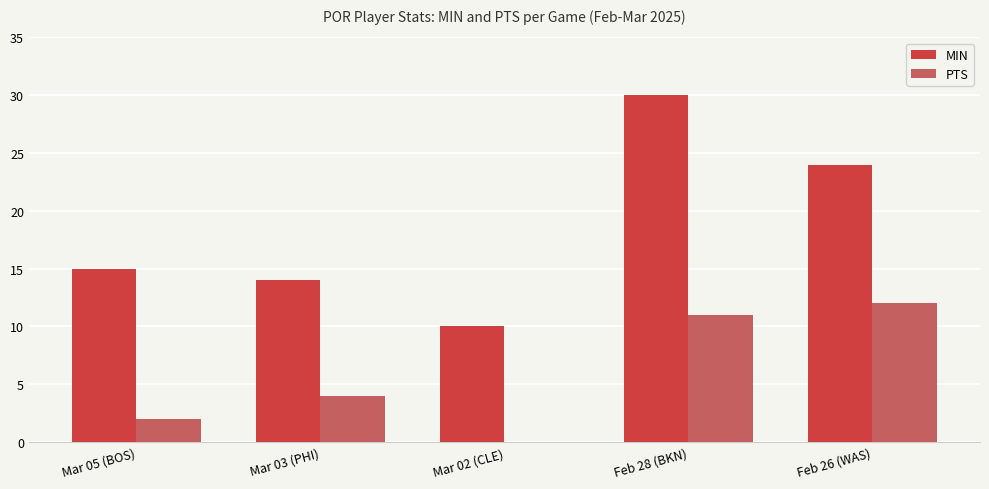

What is the sum of all PTS values?

29